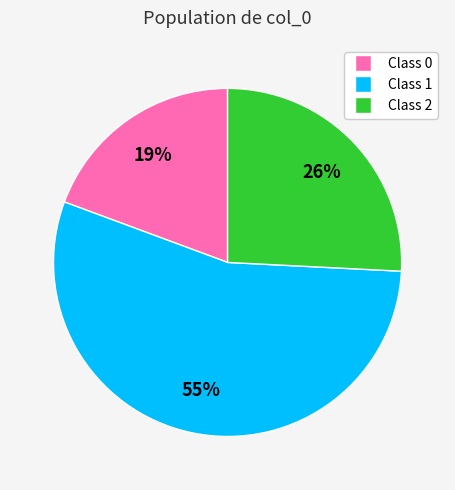

To the nearest percent, what is the average slice percentage?

33%